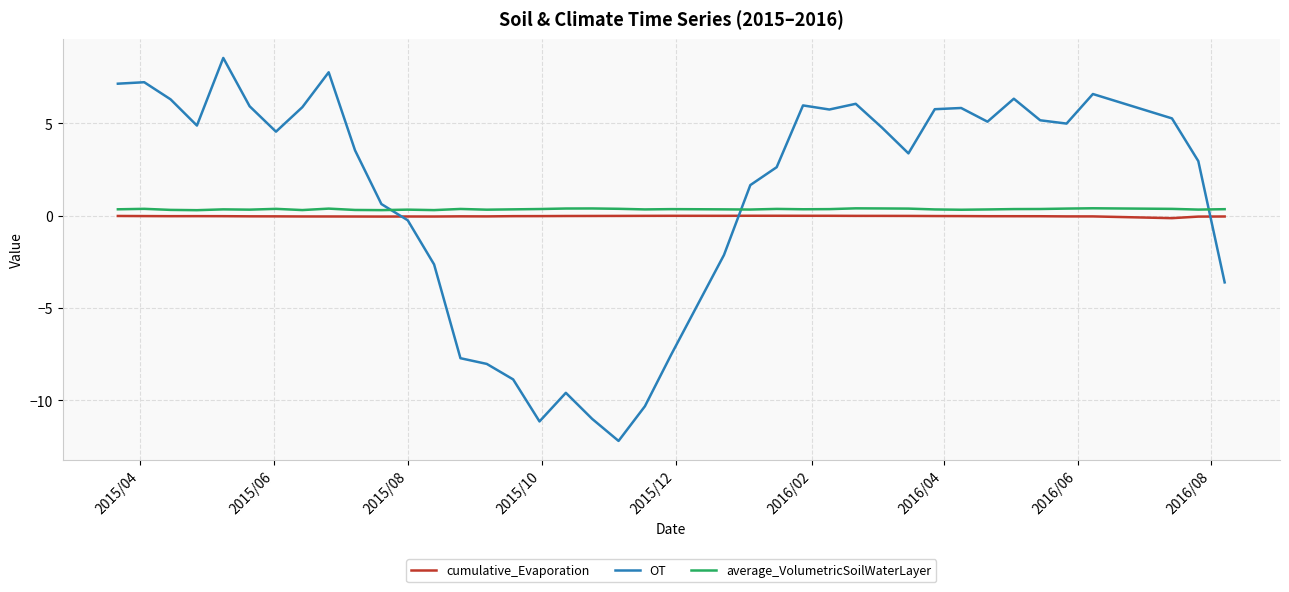

Which series has the widest spread of values?

OT